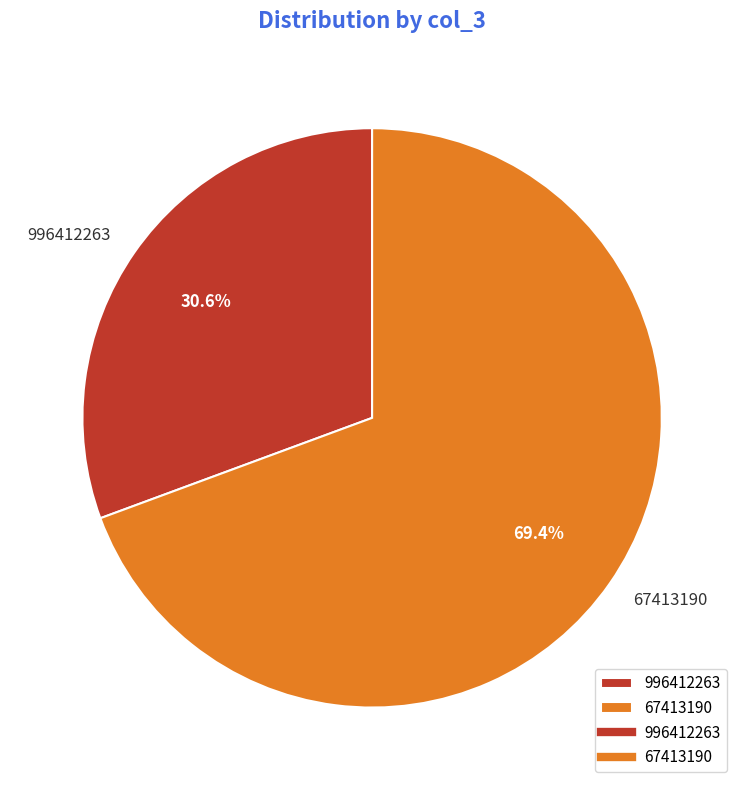

What is the smallest slice in the pie chart?

996412263